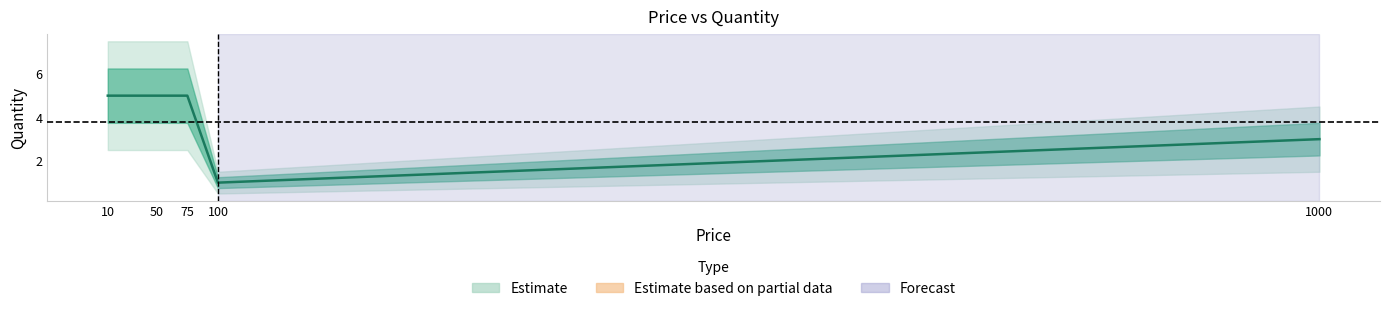

What is the change in value from 1000 to 10?

+2